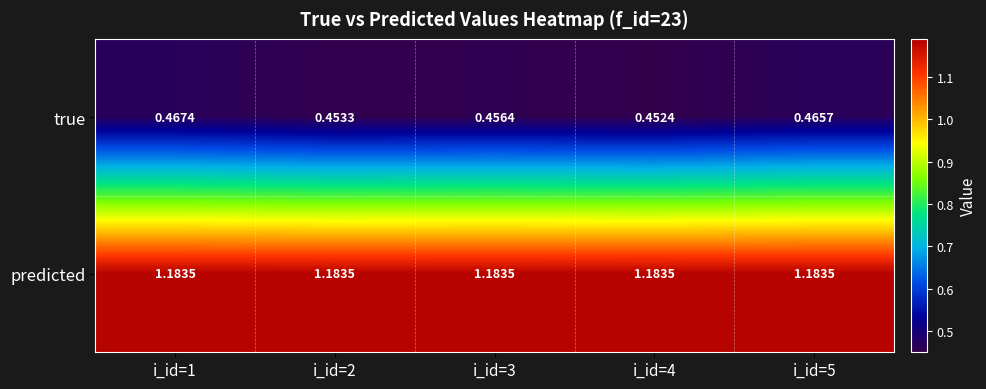

Rank the series by their maximum value, from highest to lowest.

predicted, true